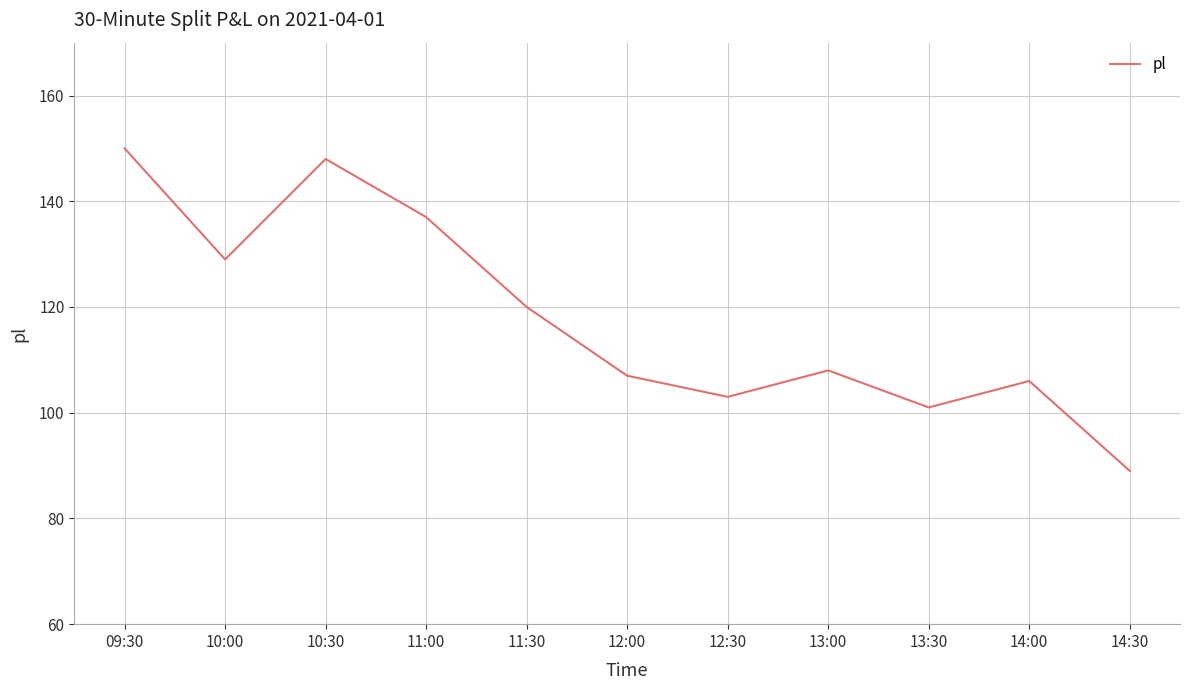

Which category has the highest value across all series?

09:30